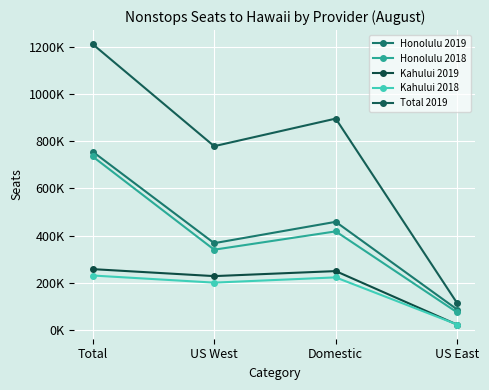

Does the chart have visible grid lines?

Yes